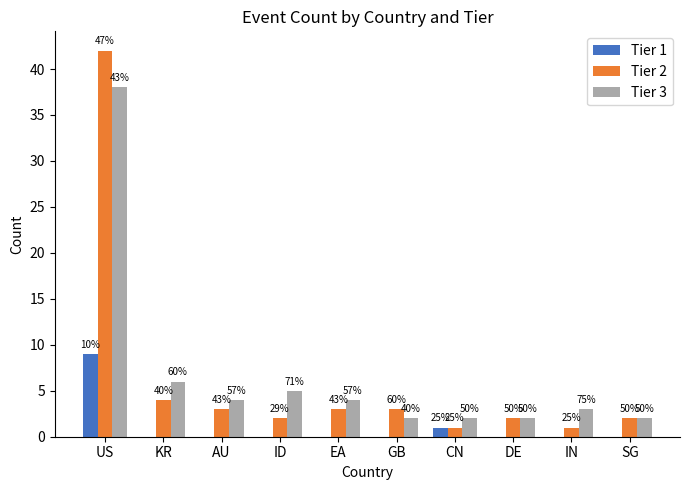

How many groups of bars are there?

10